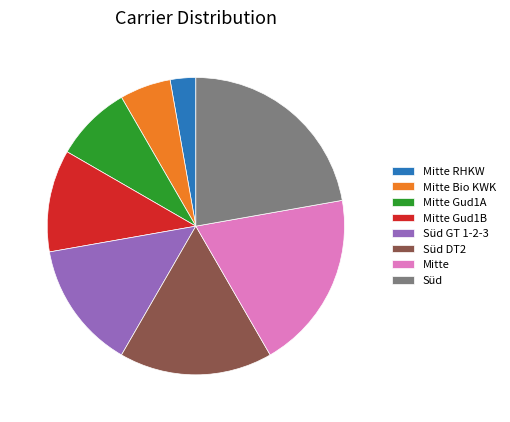

Is the sum of Mitte Gud1A and Süd greater than half?

No